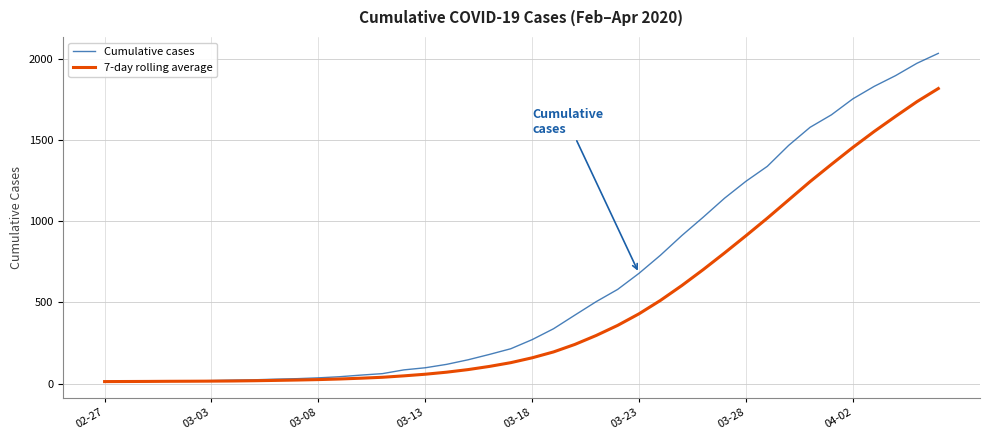

Rank the series by their maximum value, from lowest to highest.

7-day rolling average, Cumulative cases